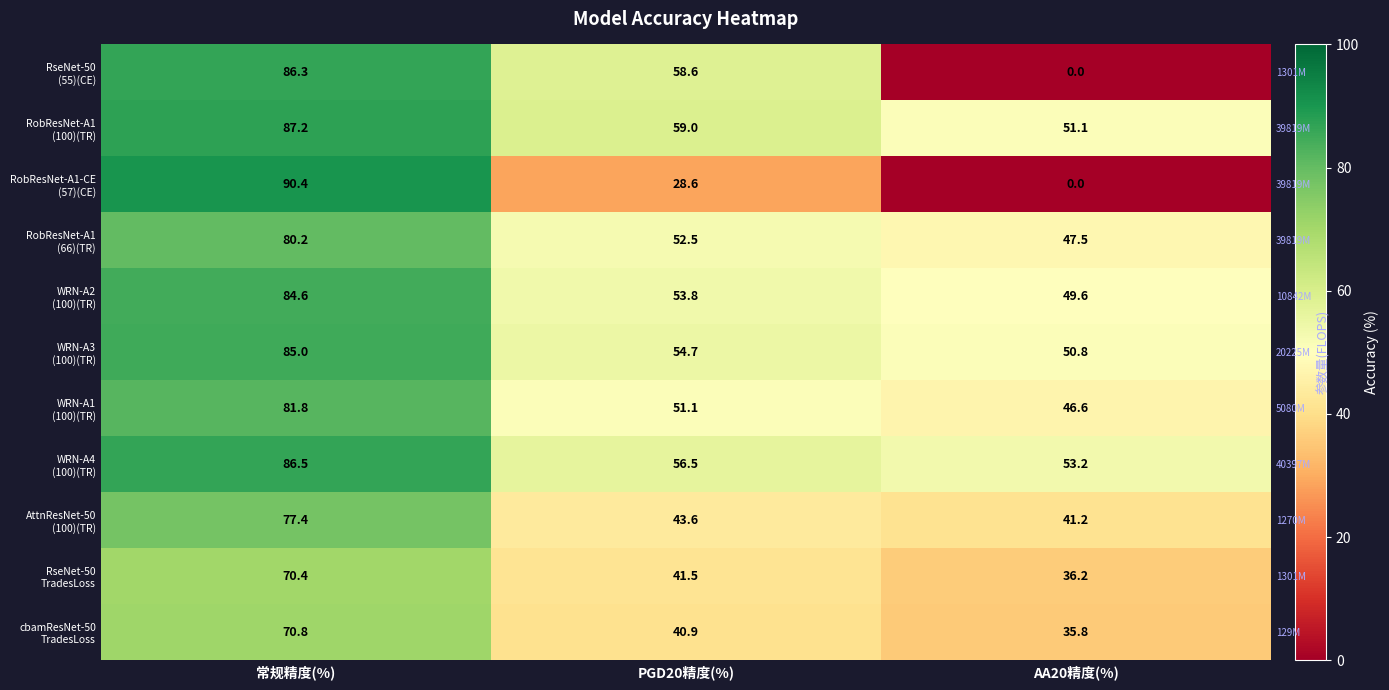

Which series has the largest range (max minus min)?

RobResNet-A1-CE (57)(CE)